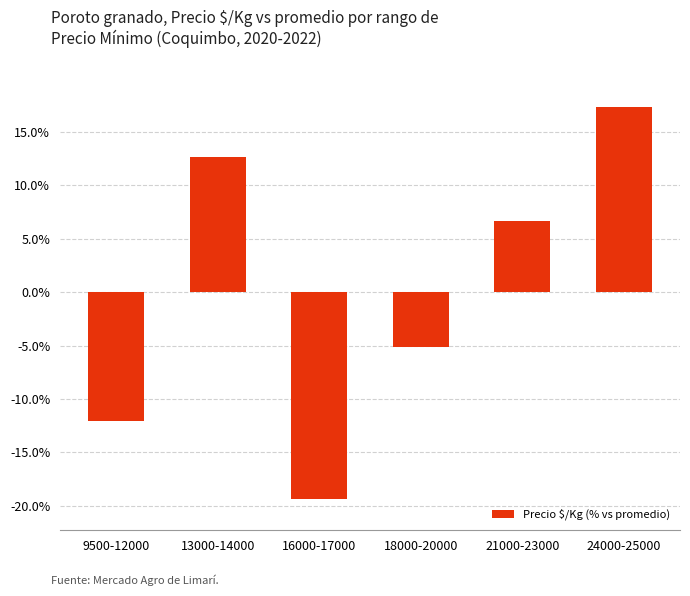

Rank the categories by value from lowest to highest.

16000-17000, 9500-12000, 18000-20000, 21000-23000, 13000-14000, 24000-25000